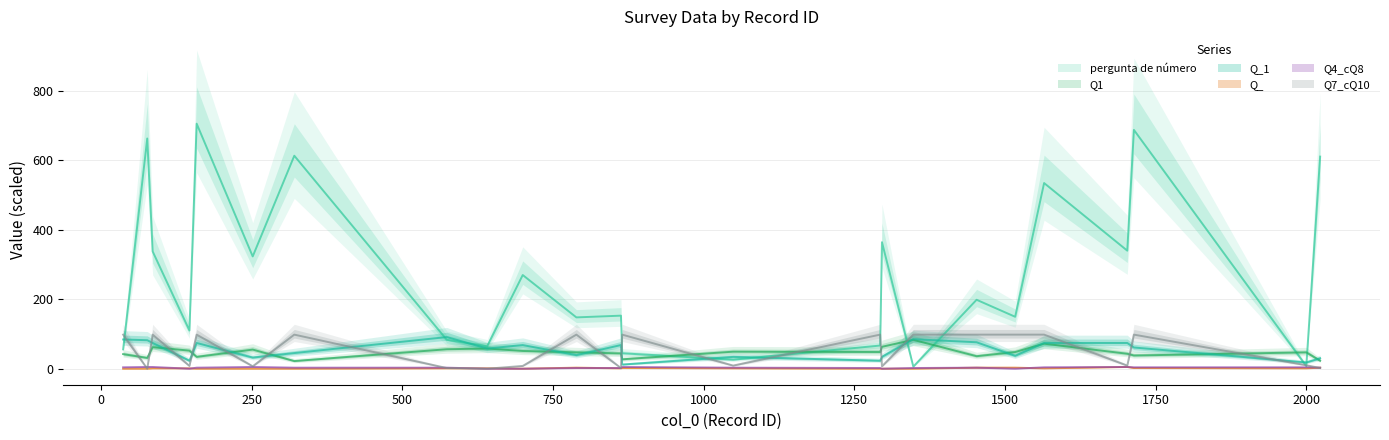

What is the average value of the Q_1 series?

55.0